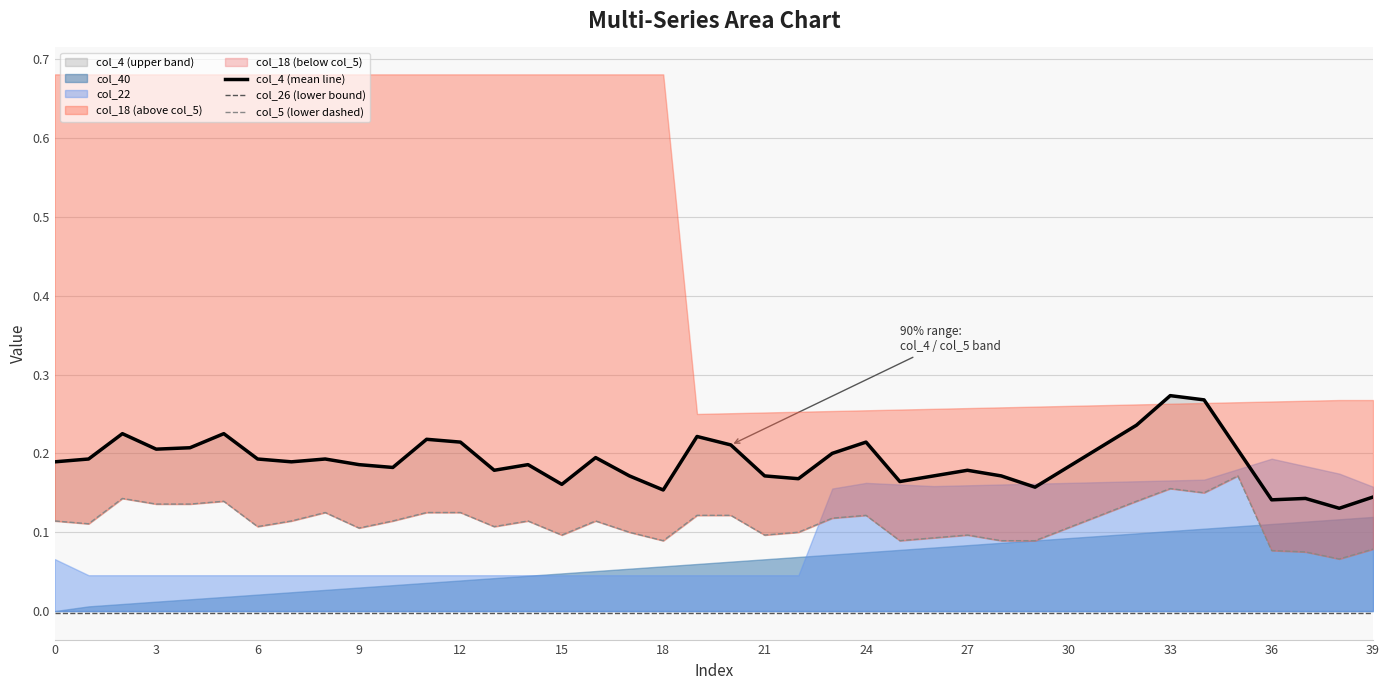

True or false: col_26 (lower bound) and col_5 (lower dashed) cross at least once.

False